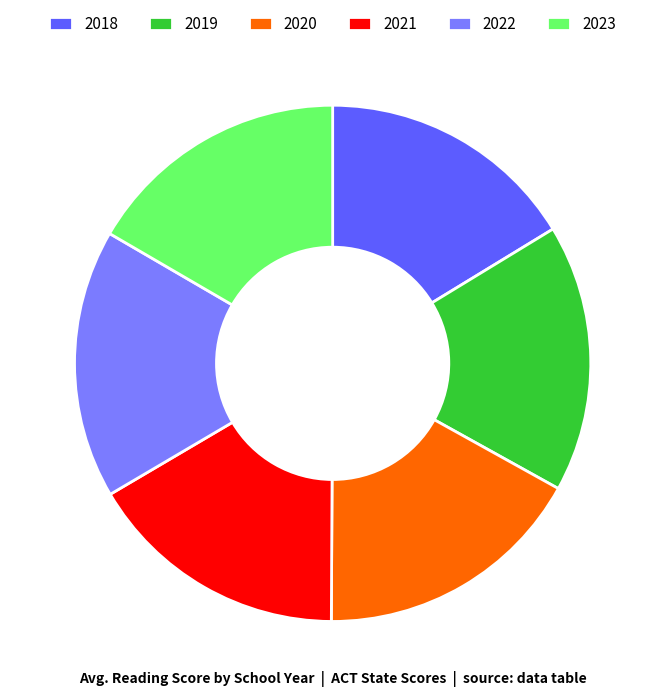

Count the number of slices in the pie.

6